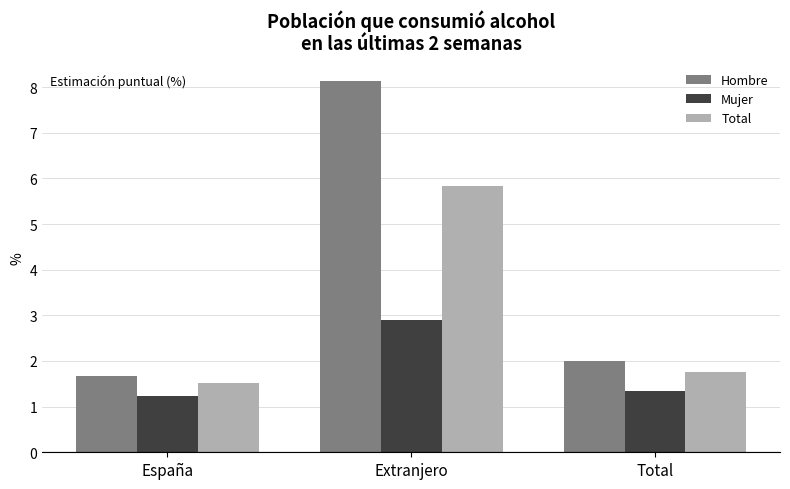

Which category has the lowest value in the Mujer series?

España